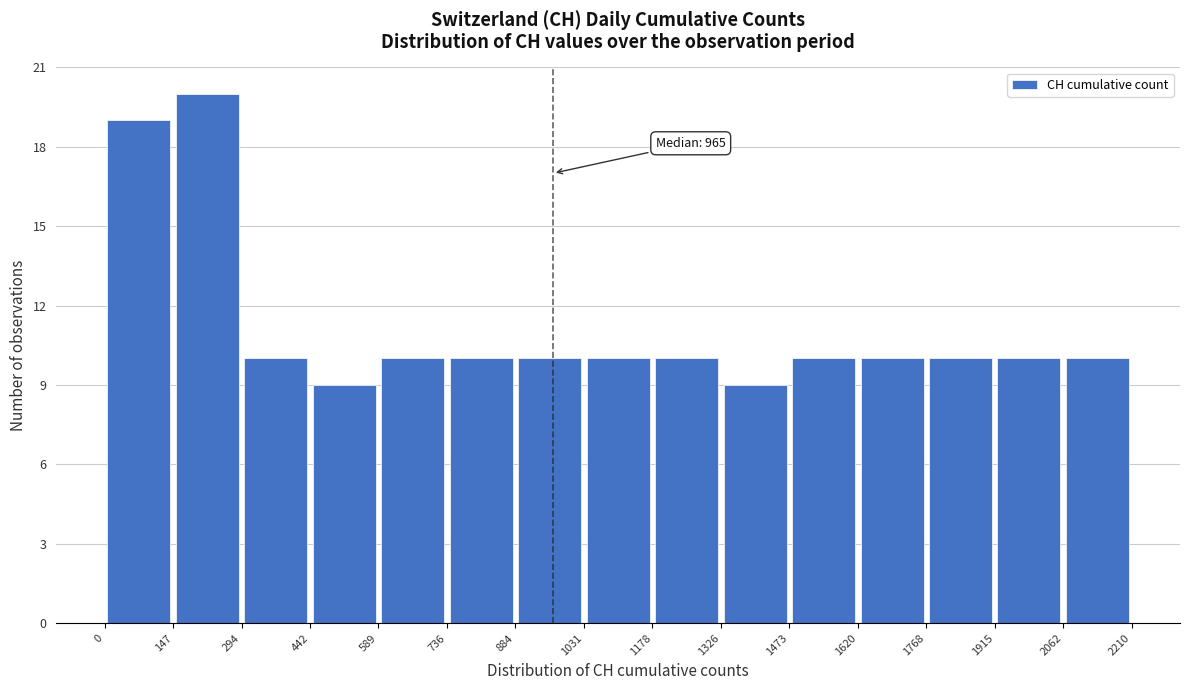

Over which range of the x-axis is the bar tallest?

147 to 294